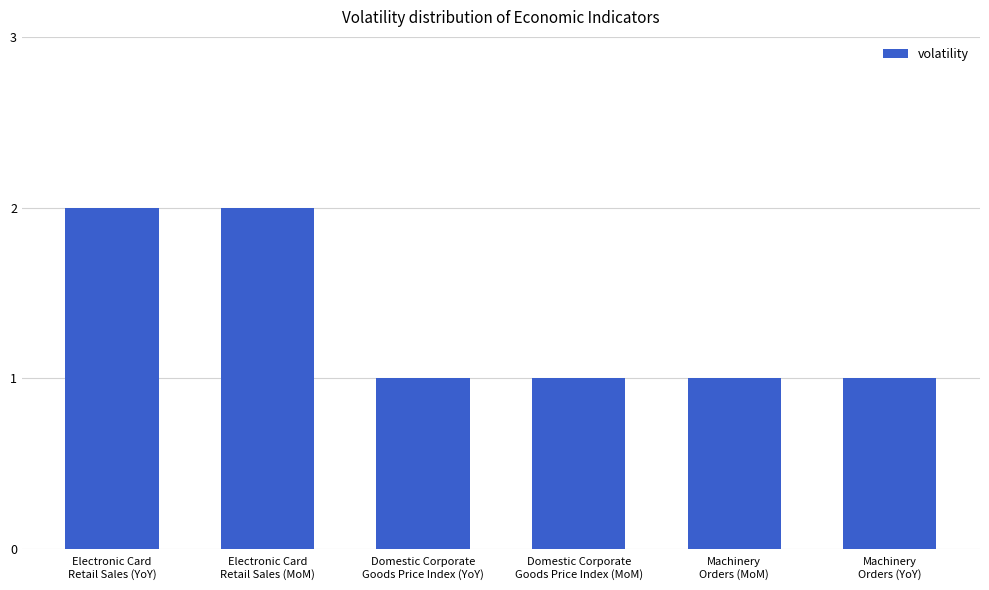

What is the minimum value shown in the chart?

1